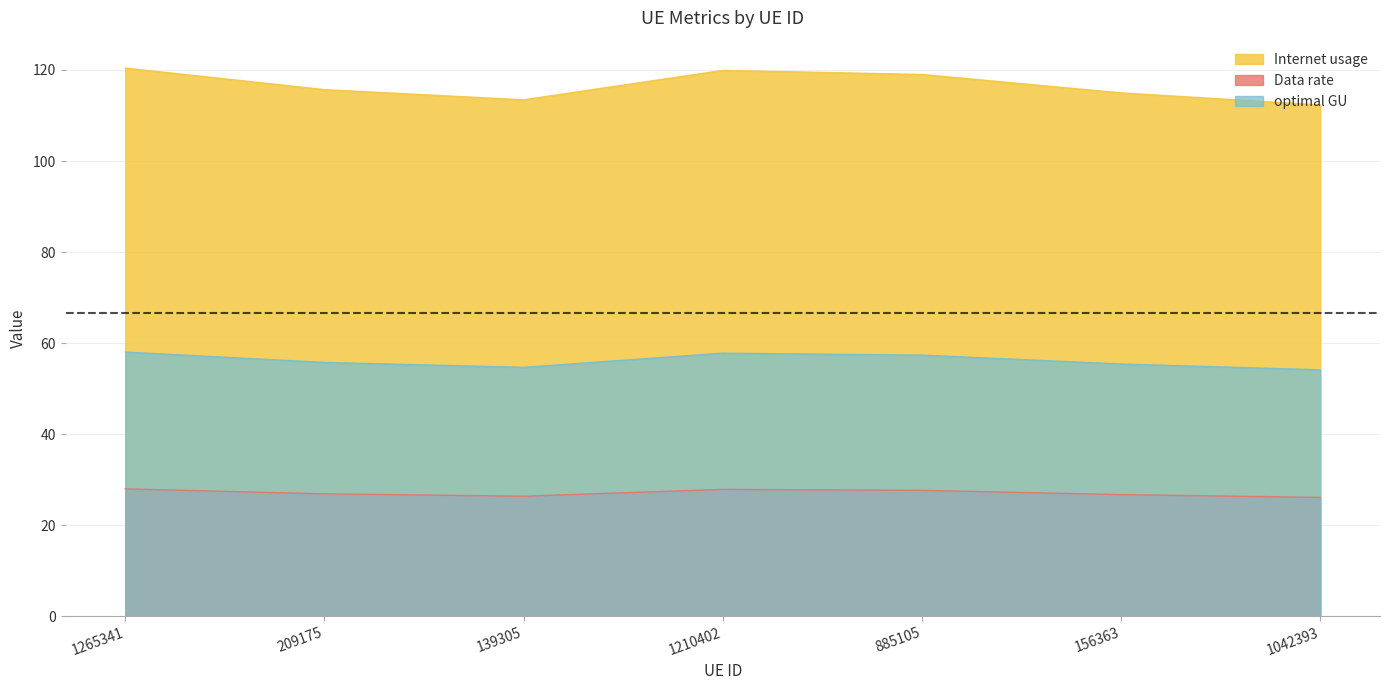

How many values in the Internet usage series are below 115?

3